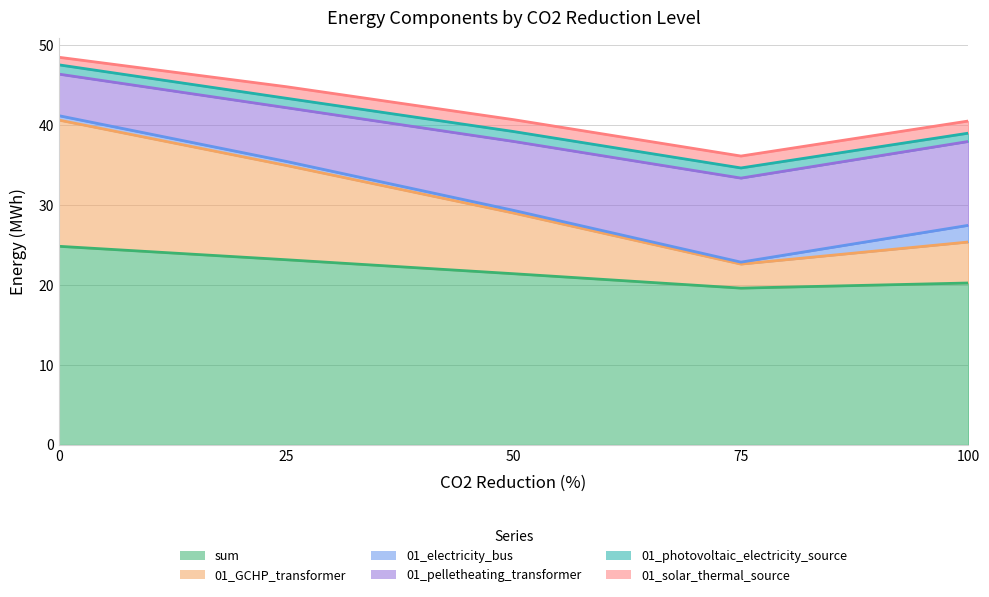

Rank the categories by 01_photovoltaic_electricity_source value from highest to lowest.

75, 50, 25, 0, 100